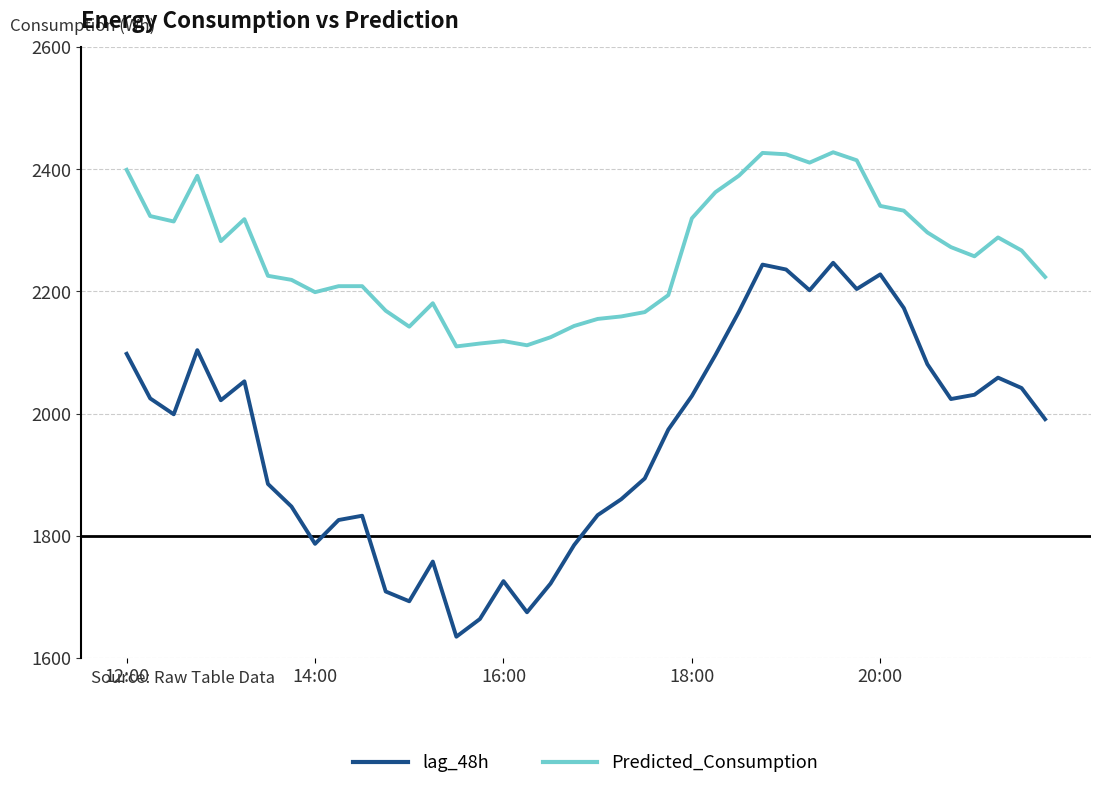

True or false: lag_48h and Predicted_Consumption cross at least once.

False